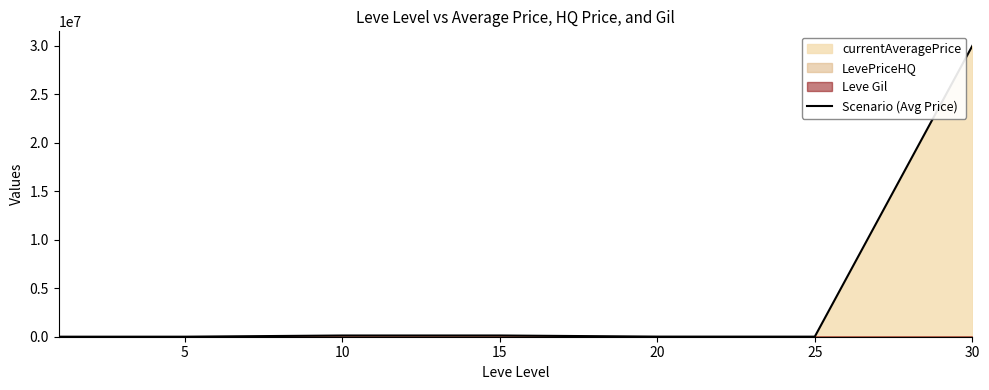

The chart shows a value of 30009963.2 at 30. True or false?

True